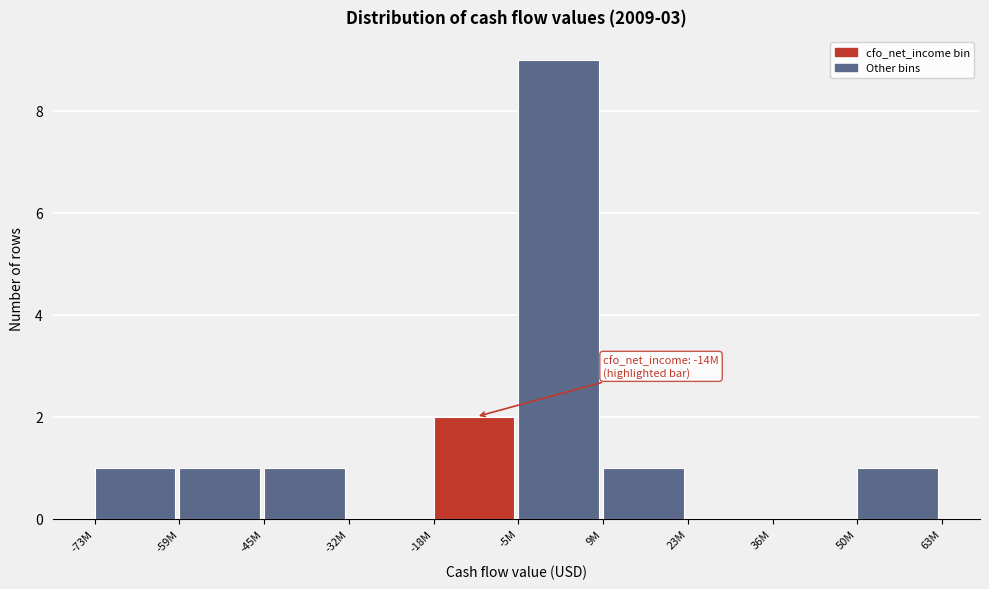

Reading left to right, transcribe all the data shown in this chart.

-73M=1	-59M=1	-45M=1	-32M=0	-18M=2	-5M=9	9M=1	23M=0	36M=0	50M=1